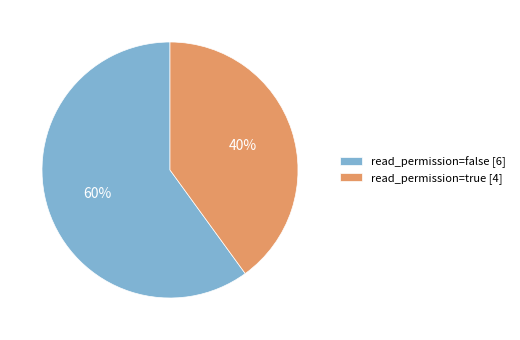

Is there a majority slice in this chart?

Yes